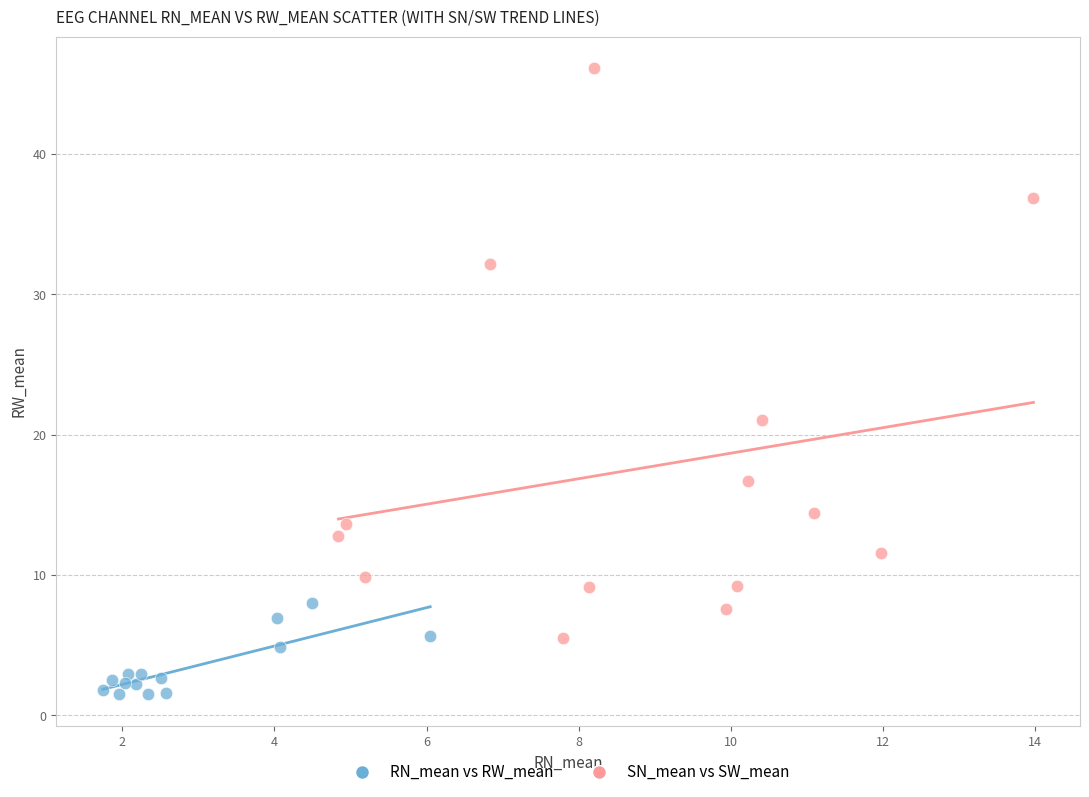

Which series has the largest Y range (max minus min)?

SN_mean vs SW_mean